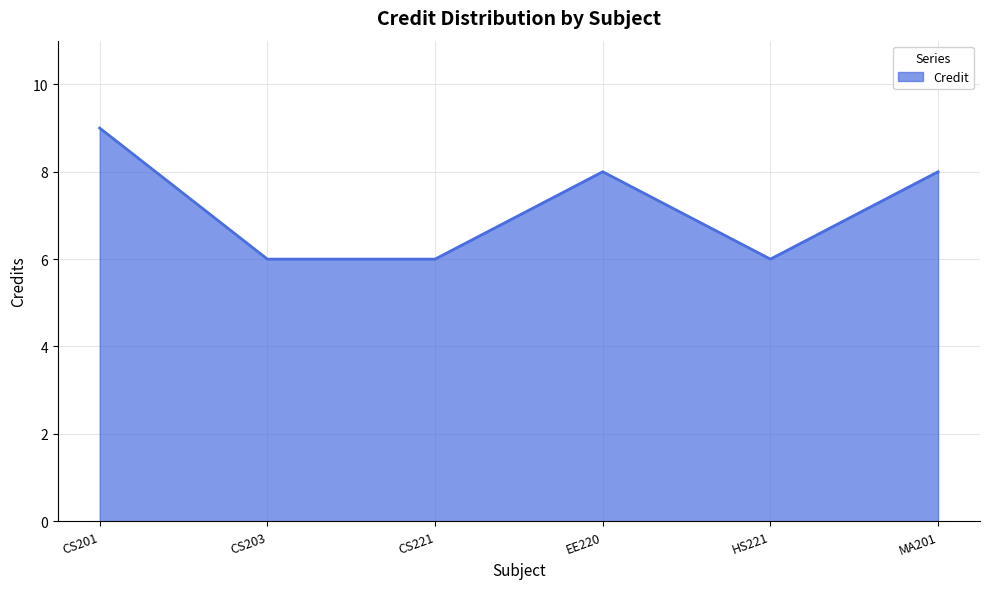

What position from the right is CS201?

6